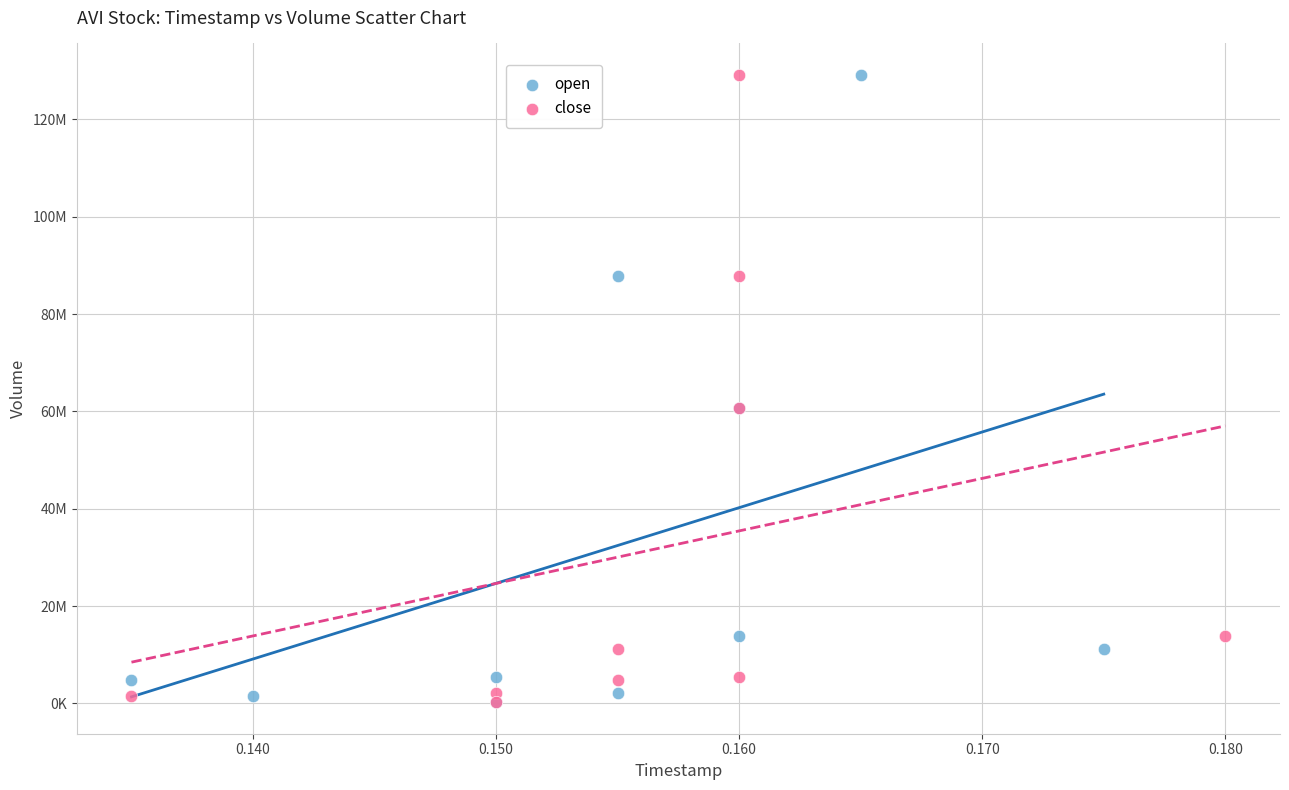

What are all the series names shown in the legend?

open, close